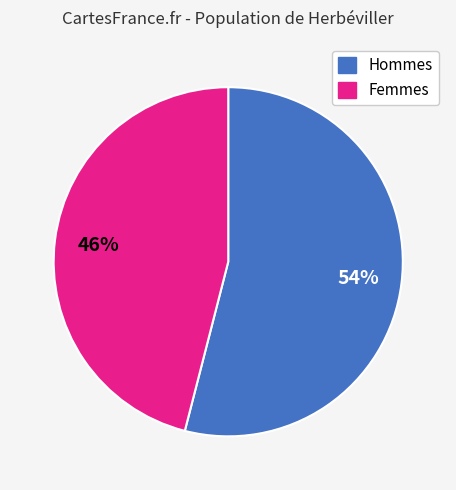

Is there any slice that represents more than half of the pie?

Yes